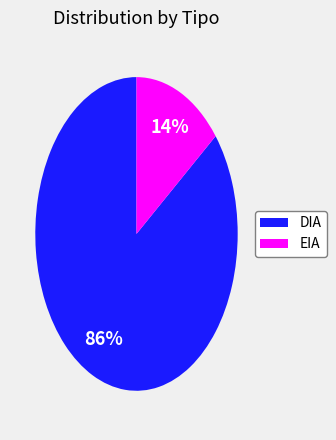

Is EIA the majority of the pie?

No